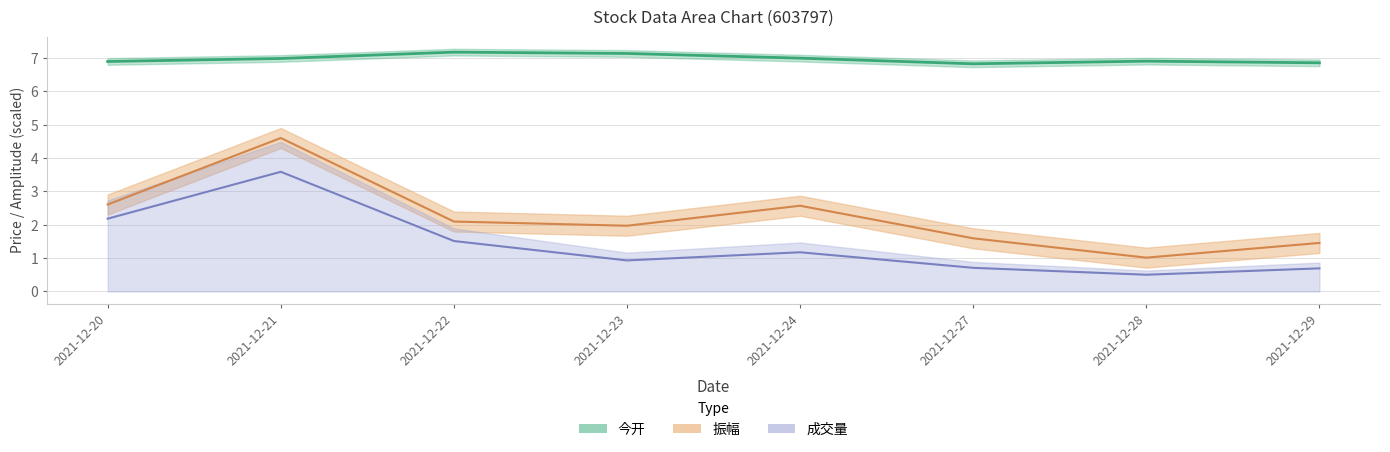

Which has a higher value, 2021-12-28 or 2021-12-23?

2021-12-23